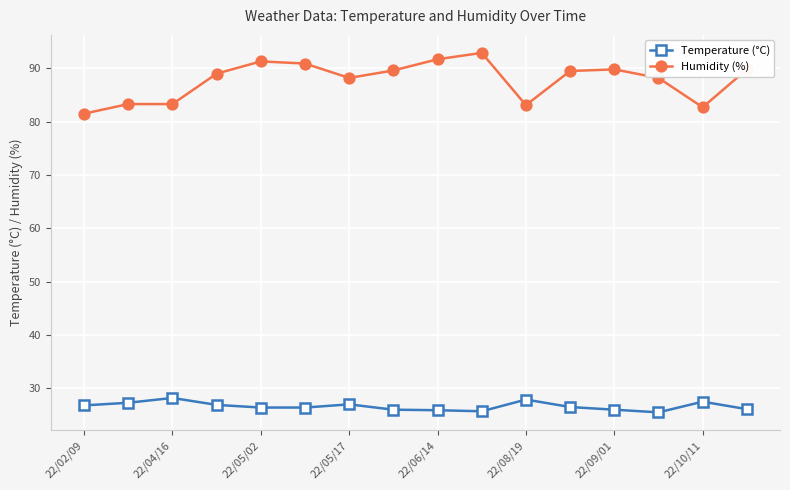

Rank the series by their maximum value, from highest to lowest.

Humidity (%), Temperature (°C)